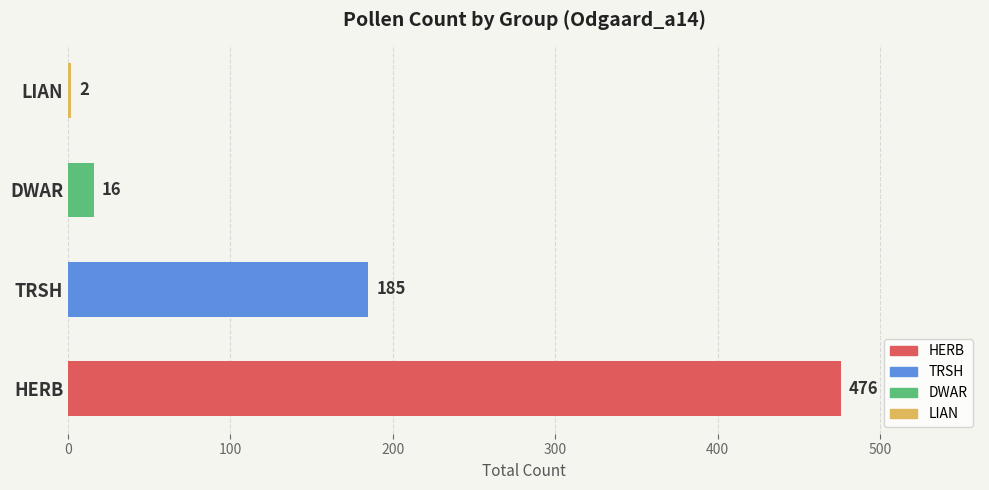

What is the sum of all values?

679